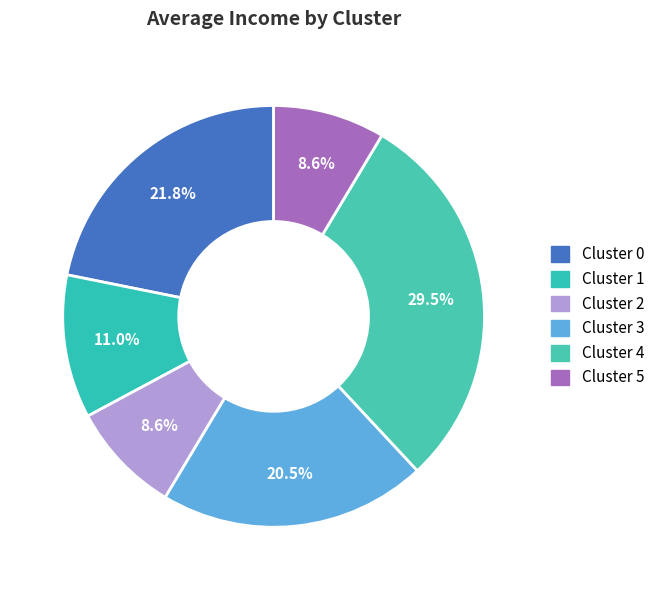

Is it true that Cluster 1 is 11% of the pie?

True